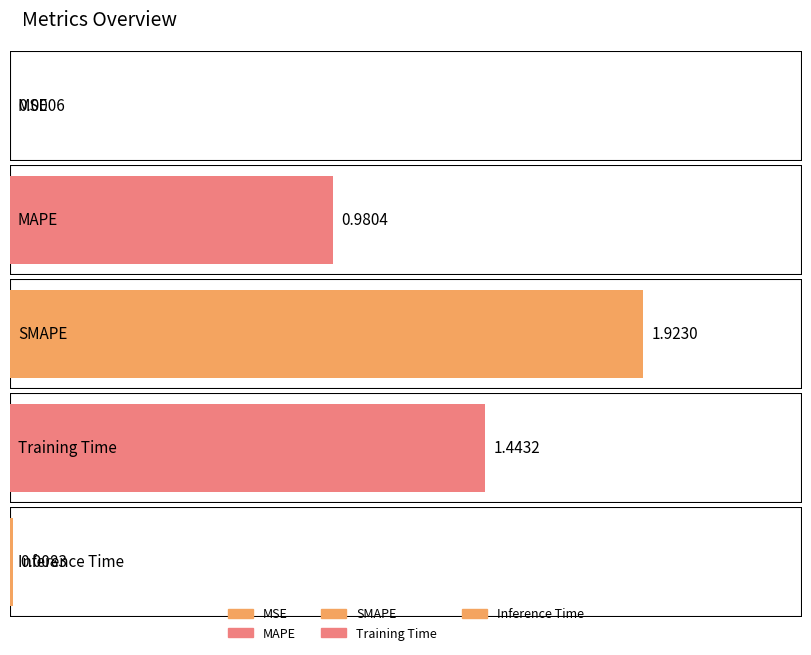

What is the approximate value at MAPE?

1.0